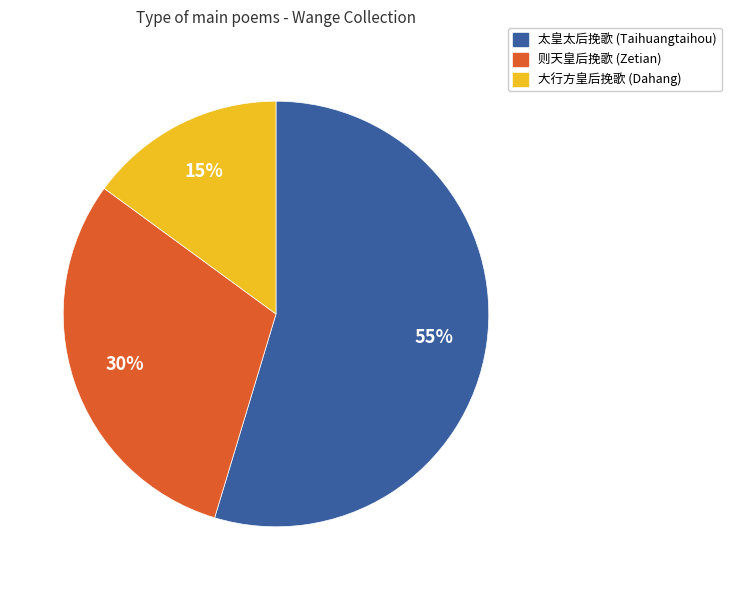

To the nearest percent, what is the average slice percentage?

33%